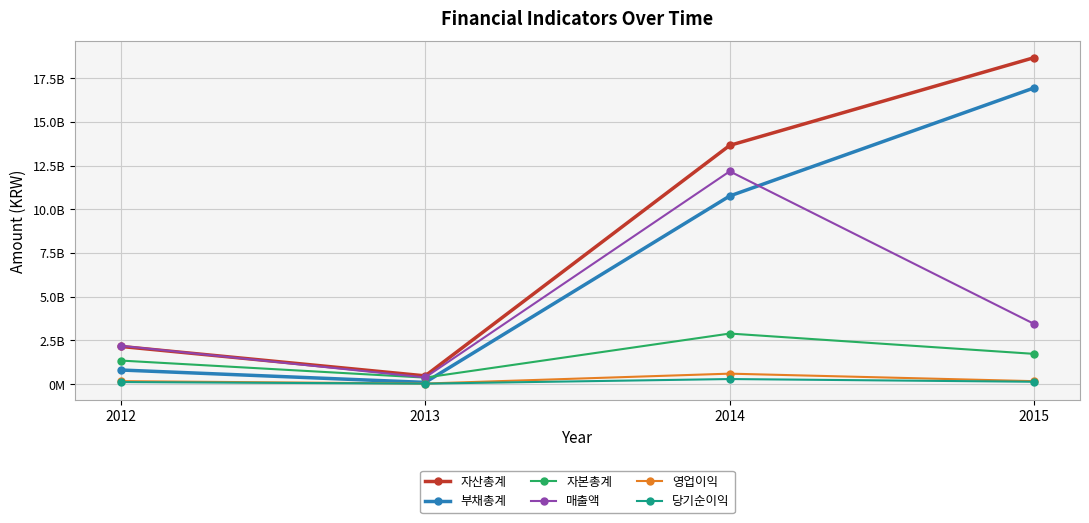

Reading left to right, what are all the values shown in this chart?

자산총계: 2159086176.3	473087209.6	13662073774.0	18685970298.0
부채총계: 809368104.6	99376508.9	10766805036.0	16954453138.0
자본총계: 1349718071.7	373710700.7	2895268738.0	1731517160.0
매출액: 2194080927.4	382847887.7	12177134355.0	3441148596.0
영업이익: 171773005.0	33838402.5	600346262.0	170070369.0
당기순이익: 119182019.4	29170489.1	291989965.0	136156525.0